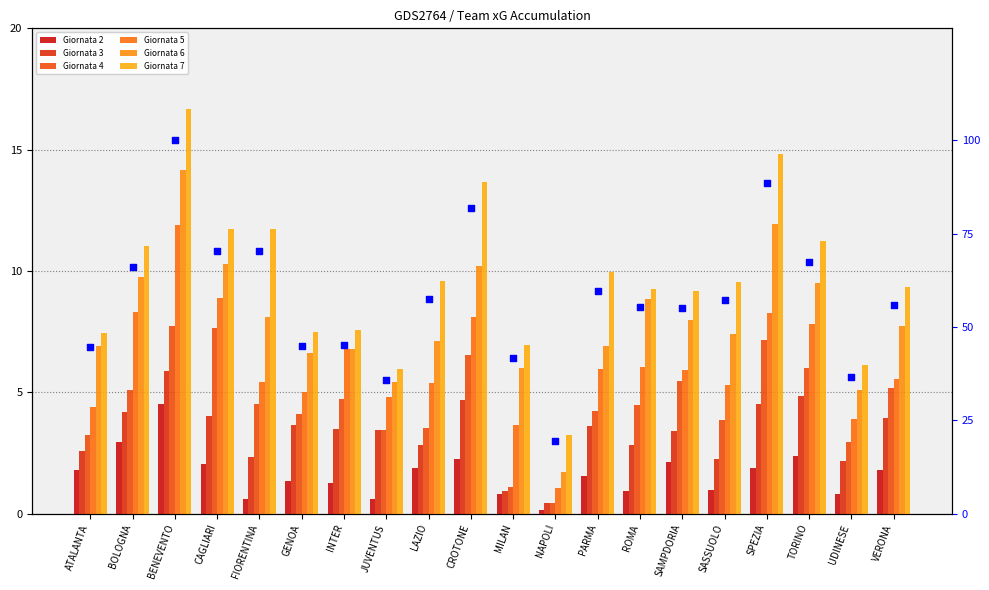

Which series has the widest spread of Y values?

Giornata 7